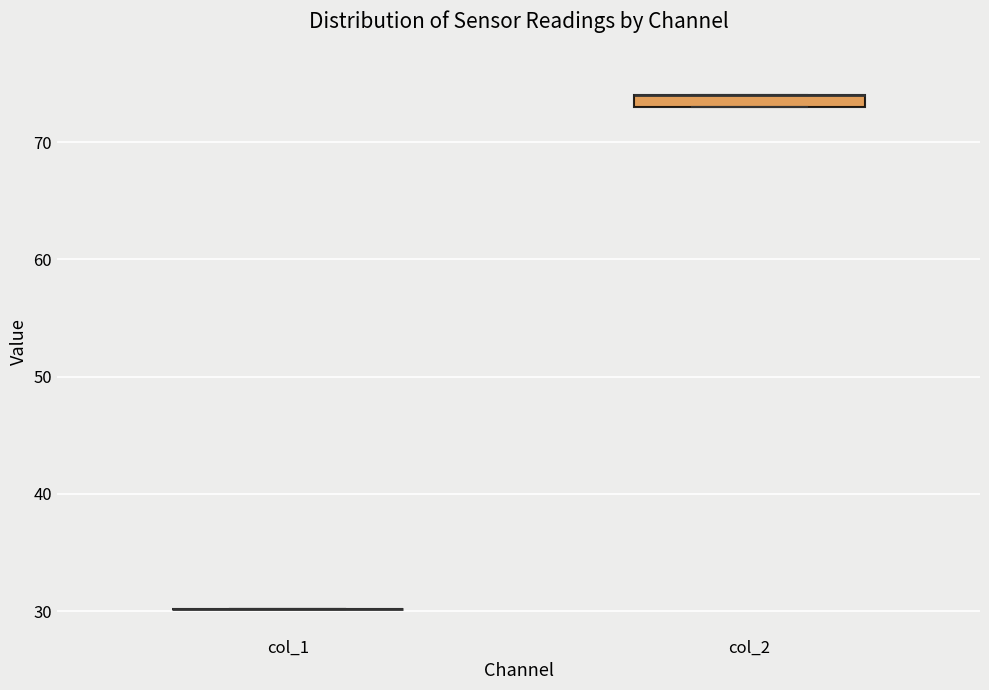

Which box is the tallest, from its lower edge to its upper edge?

col_2